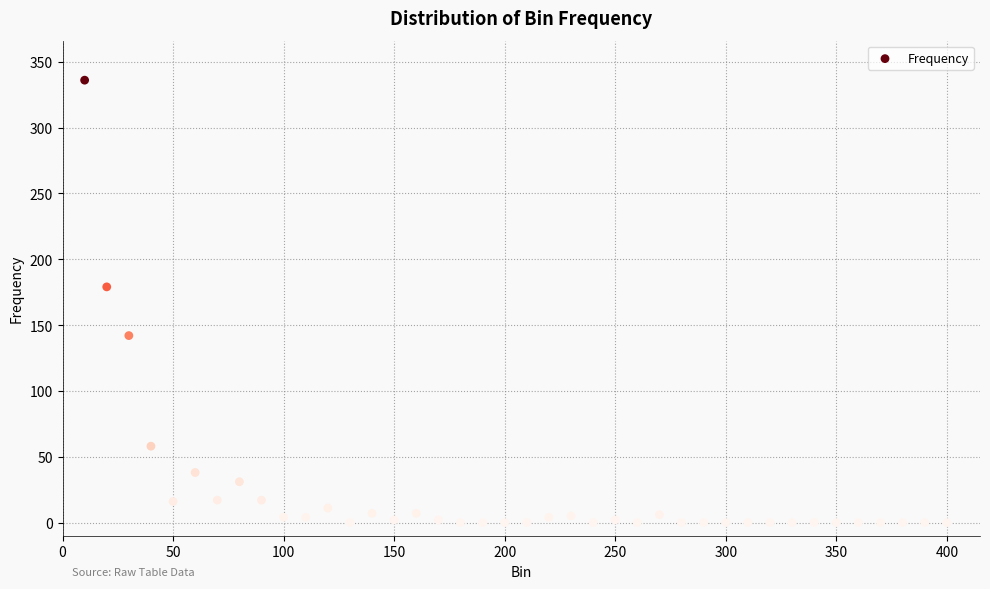

What is the range of X values (max minus min)?

390